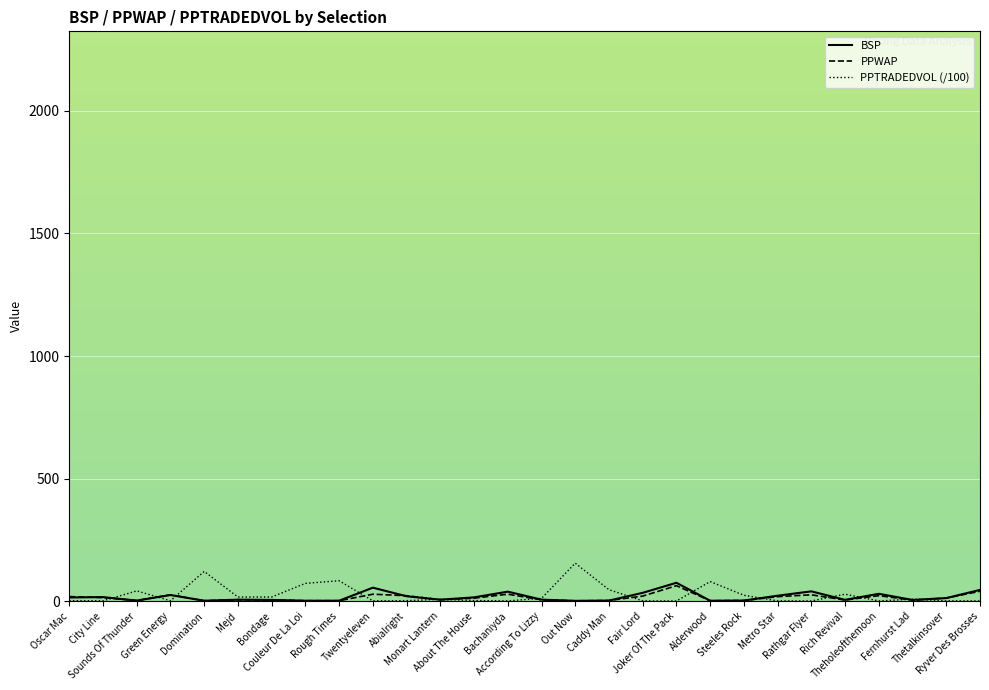

What is the greatest value displayed?

155.0